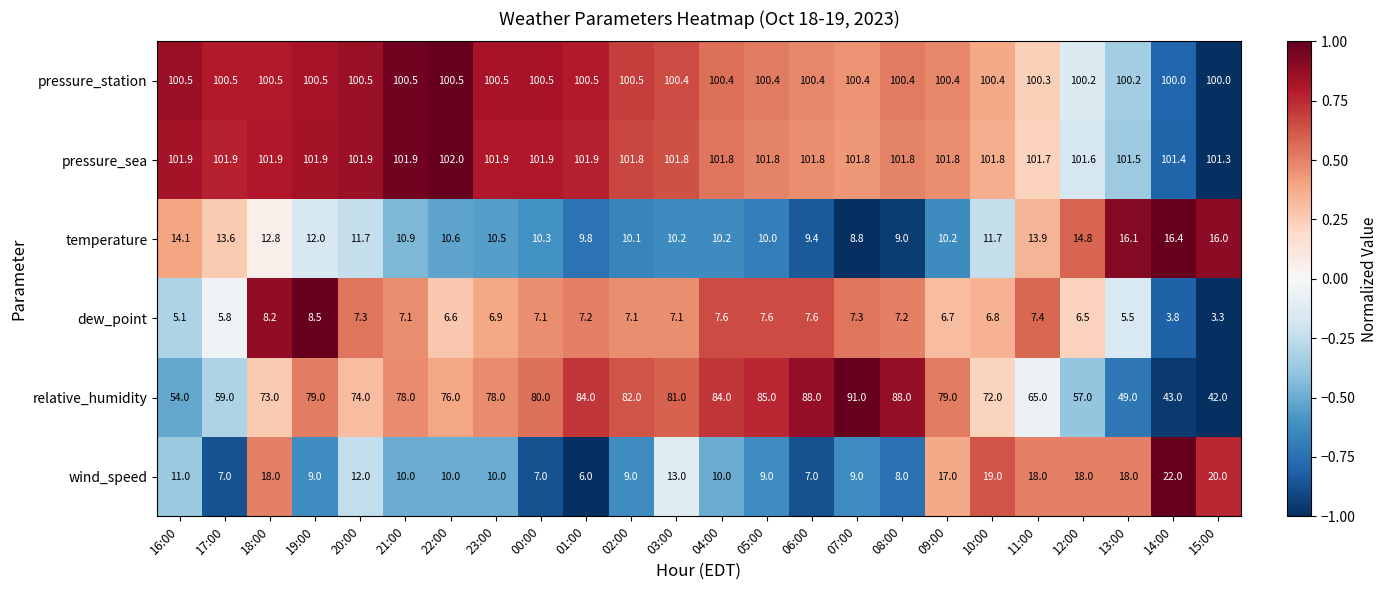

Where does the relative_humidity series first go above 78?

19:00